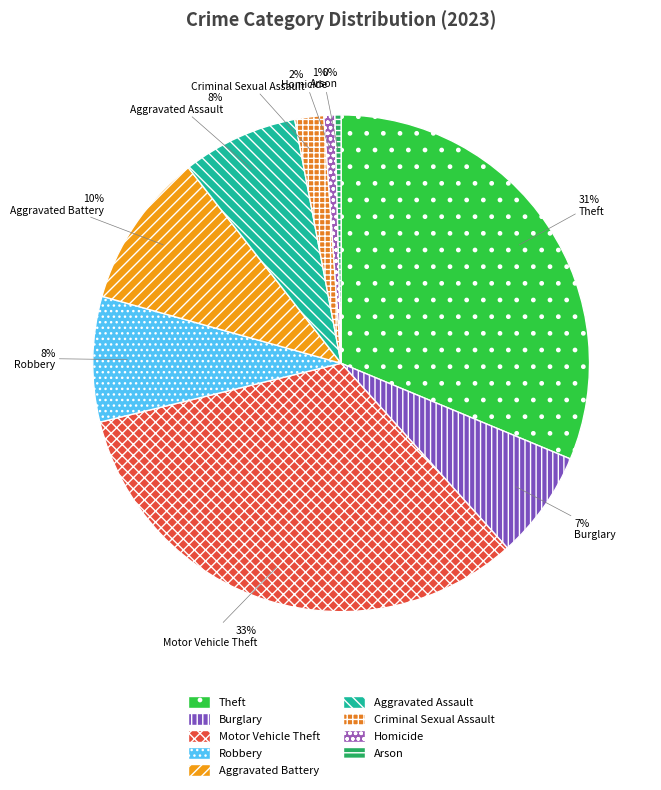

Does Criminal Sexual Assault represent more than half of the total?

No